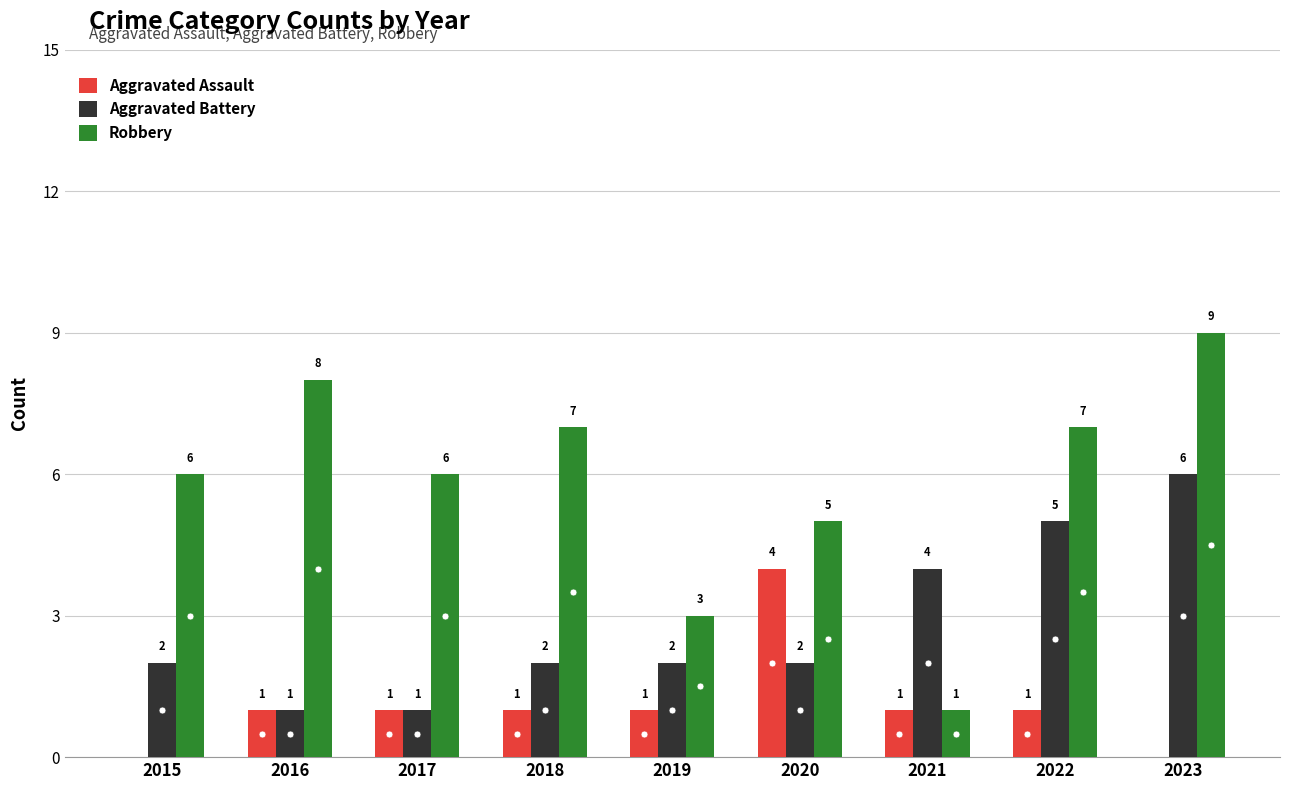

Reading left to right, what are all the values shown in this chart?

Aggravated Assault: 2015=0	2016=1	2017=1	2018=1	2019=1	2020=4	2021=1	2022=1	2023=0
Aggravated Battery: 2015=2	2016=1	2017=1	2018=2	2019=2	2020=2	2021=4	2022=5	2023=6
Robbery: 2015=6	2016=8	2017=6	2018=7	2019=3	2020=5	2021=1	2022=7	2023=9